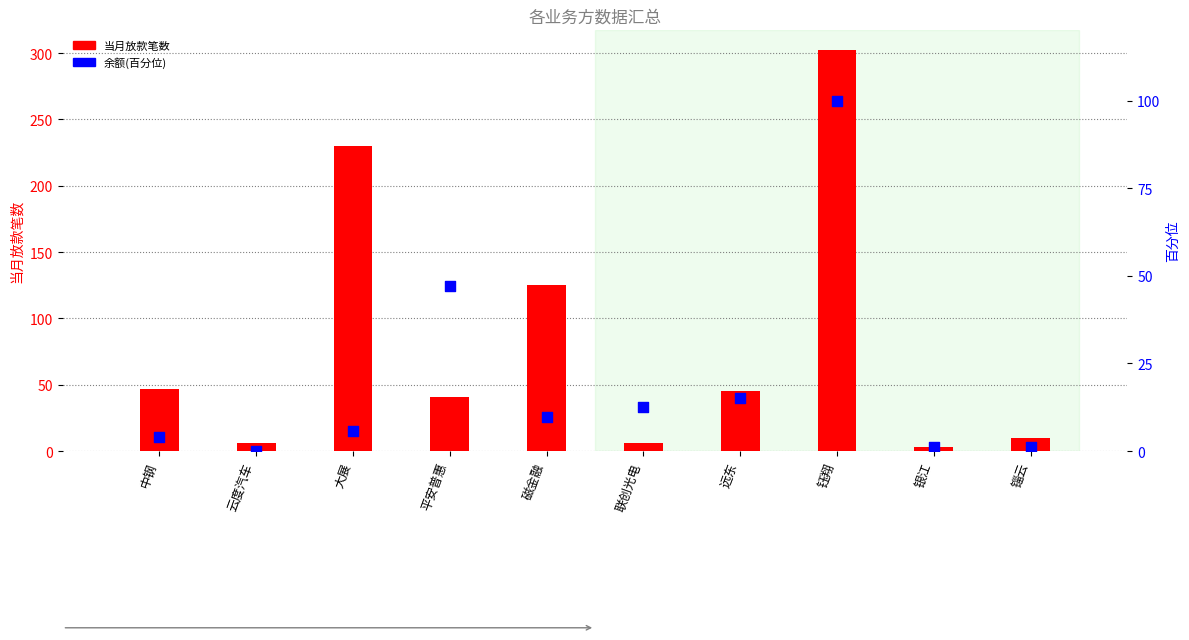

What is the total value across all series at 远东?

60.2